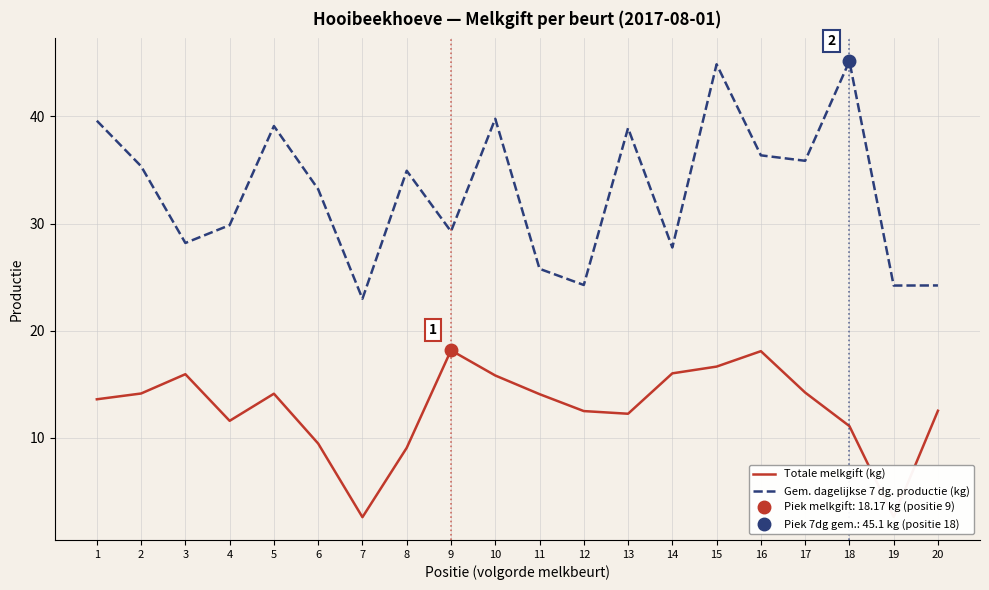

List the series in order of their overall mean, highest first.

Gem. dagelijkse 7 dg. productie (kg), Totale melkgift (kg)